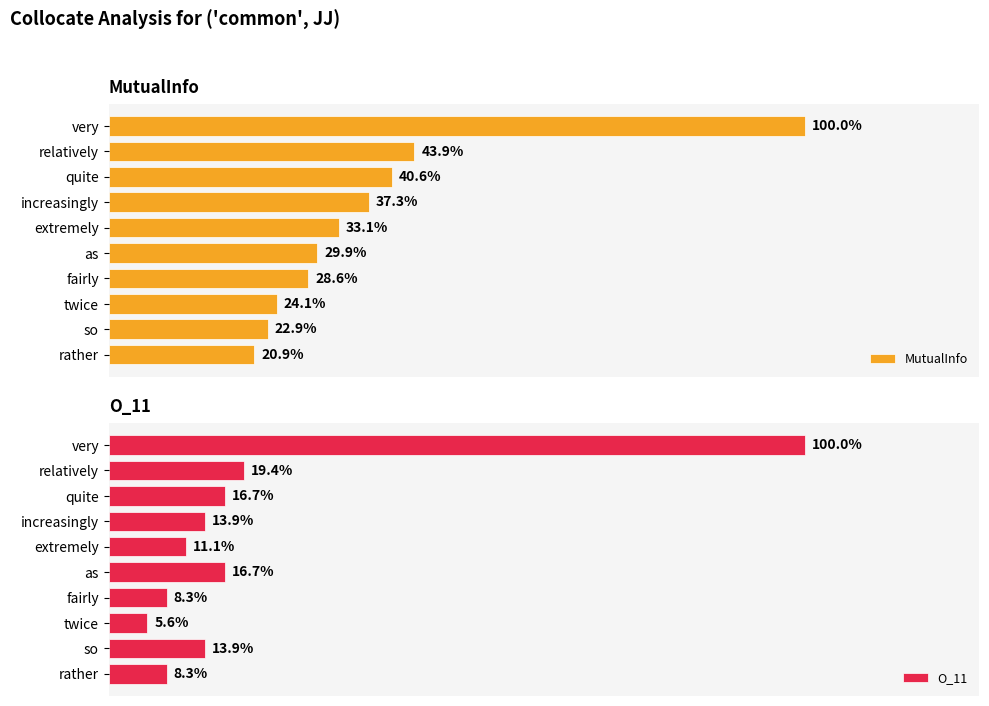

How many categories are shown in the chart?

10